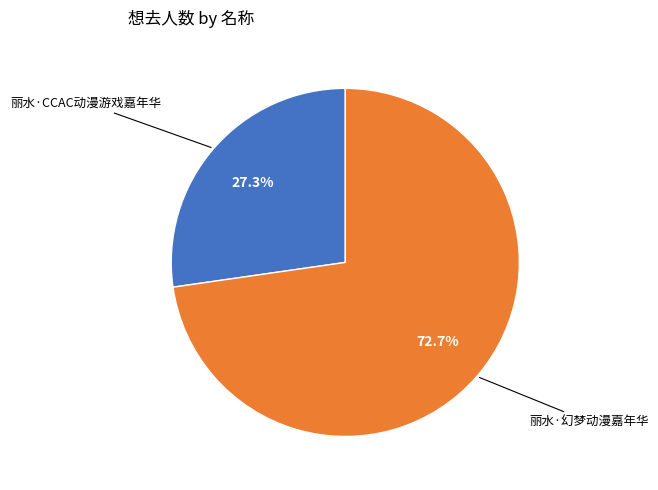

Is there any slice that represents more than half of the pie?

Yes